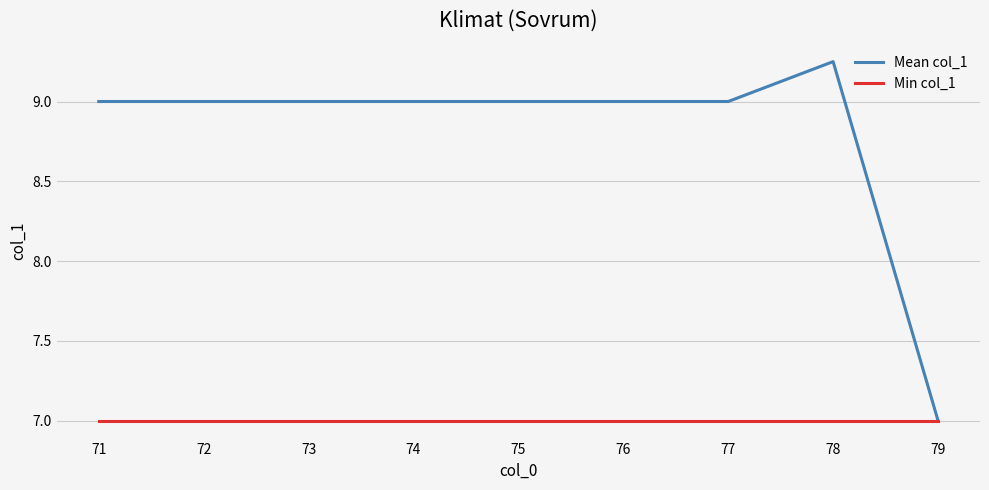

Which series has the widest spread of values?

Mean col_1